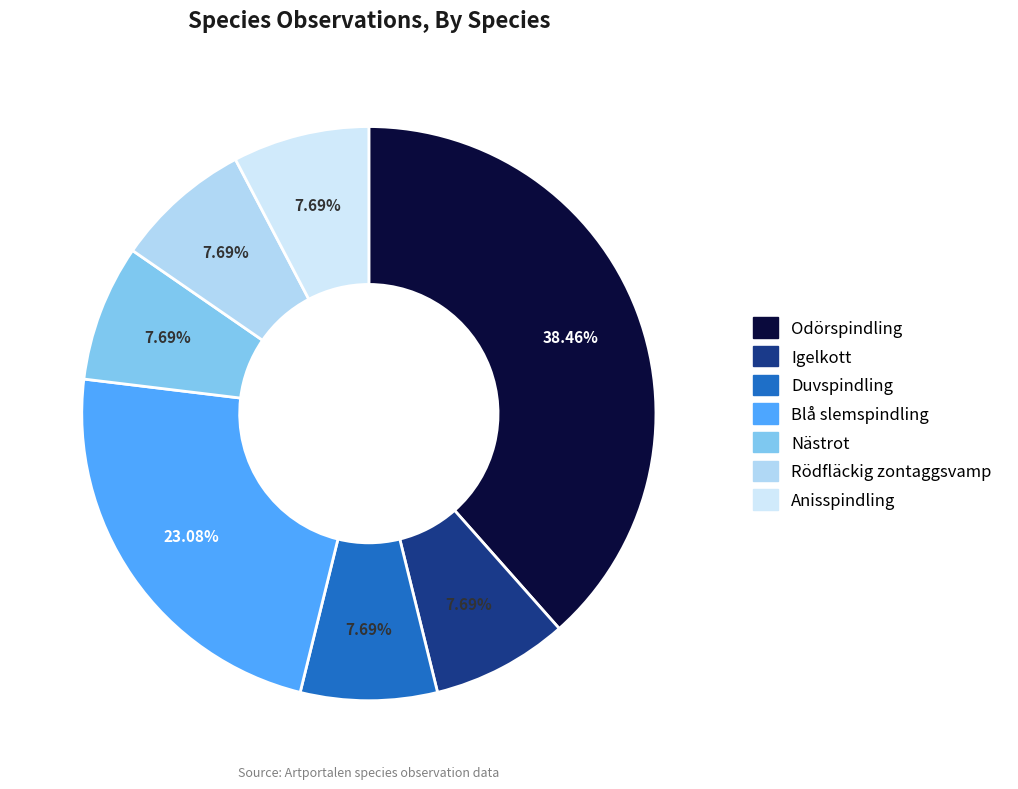

To the nearest percent, what portion does Odörspindling represent?

38%